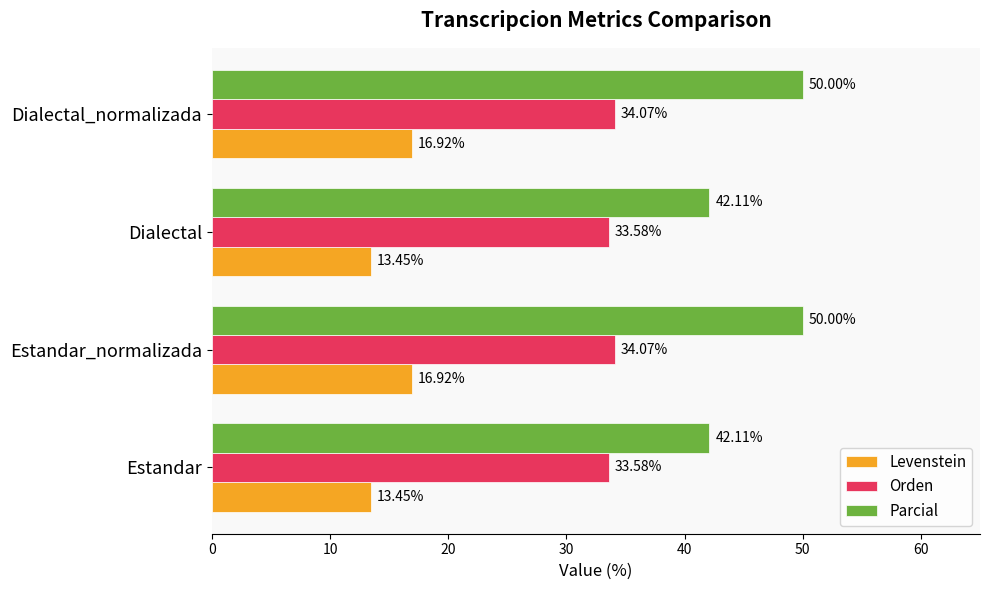

What is the sum of the Parcial values at Dialectal and Estandar?

84.2